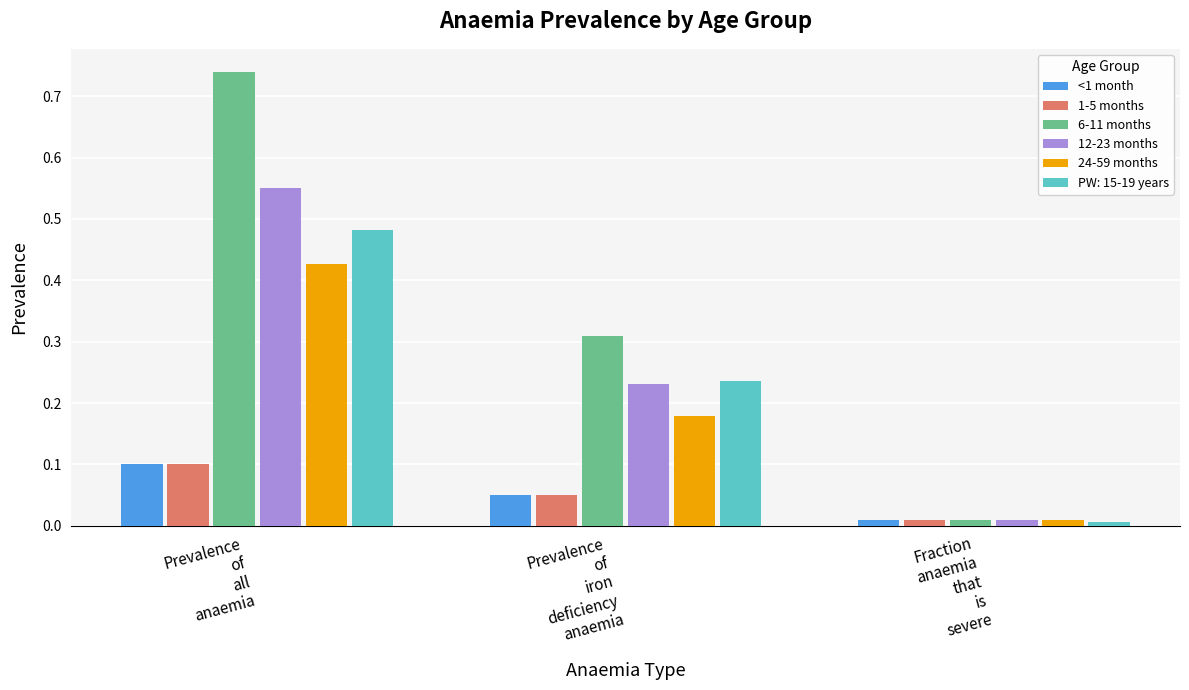

Count the <1 month values in the range 0 to 1.

3